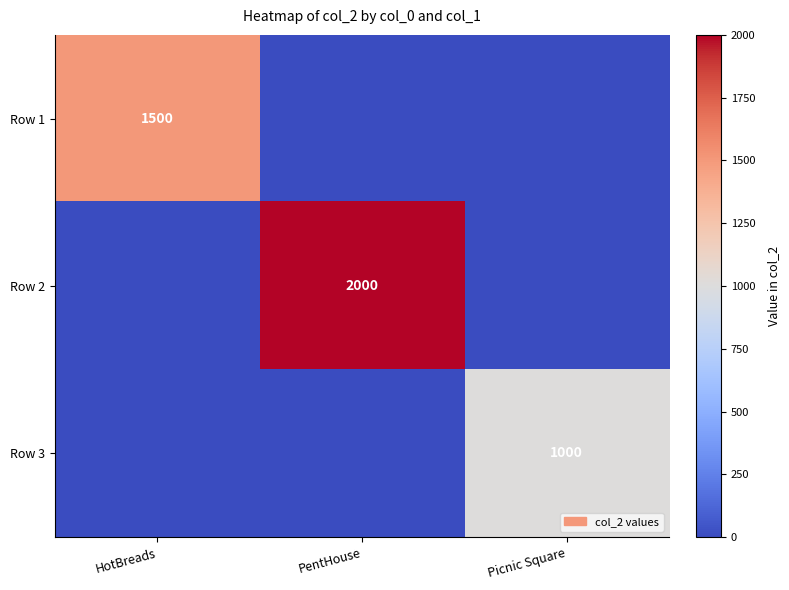

Is it true that Row 3 equals 488 at Picnic Square?

False